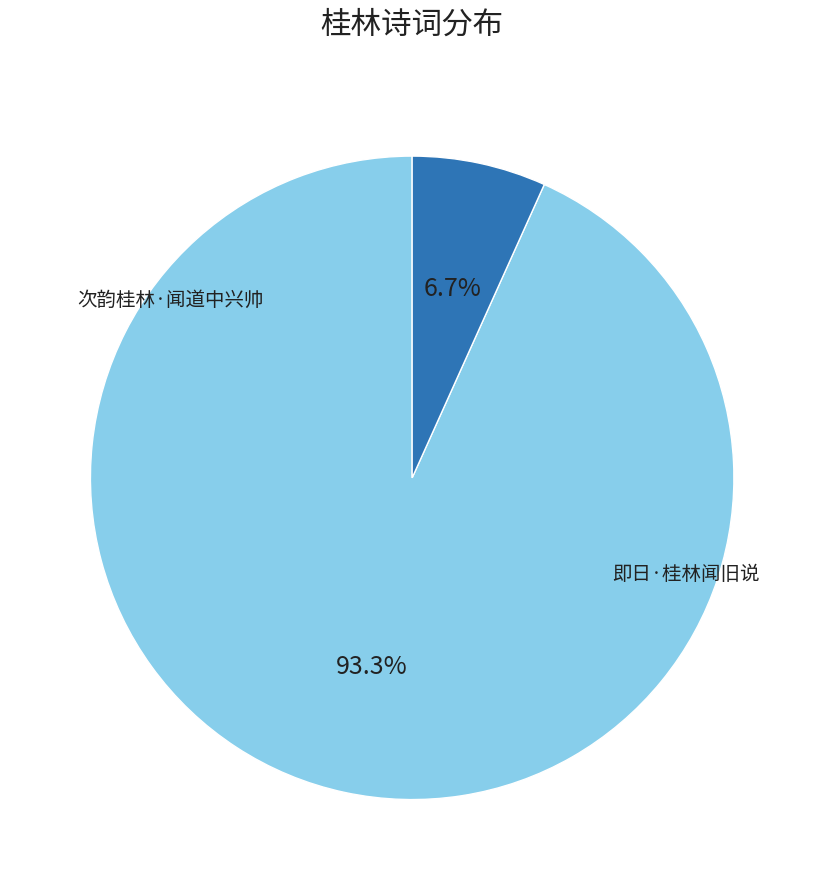

Does any single category account for the majority?

Yes